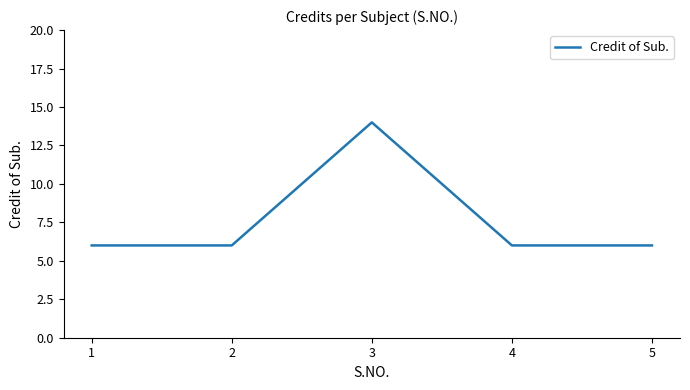

What is the sum of all values?

38